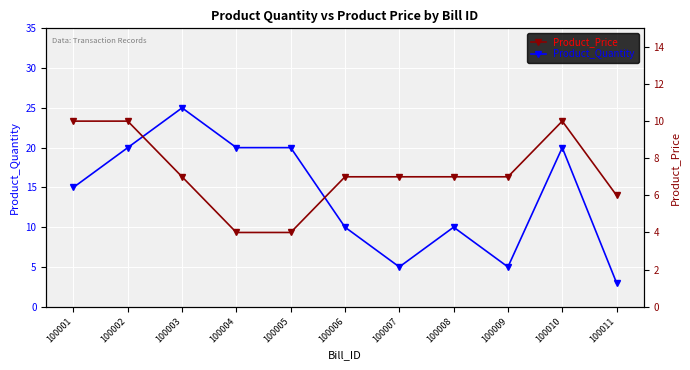

Which category has the lowest value across all series?

100011